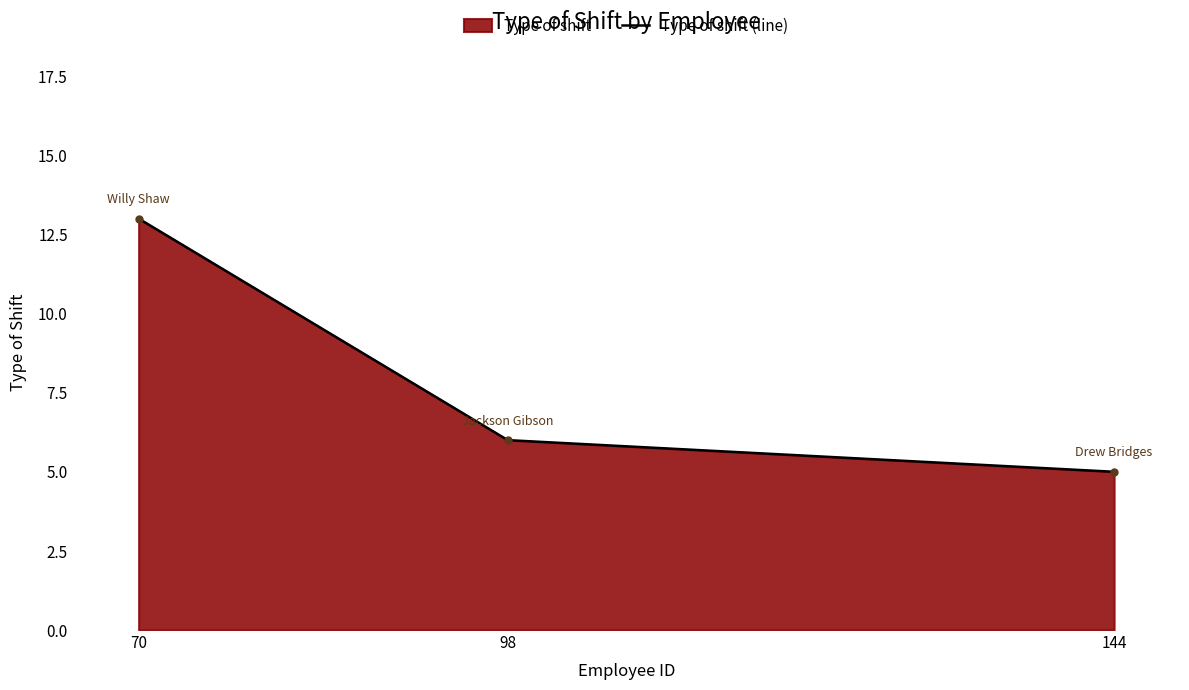

Which label corresponds to the largest value in the chart?

70